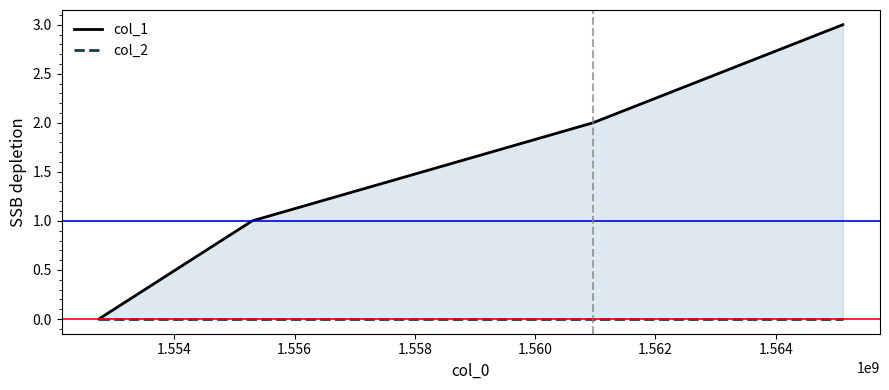

Reading right to left, extract all data points from this chart.

col_1: 3	2	1	0
col_2: 0	0	0	0